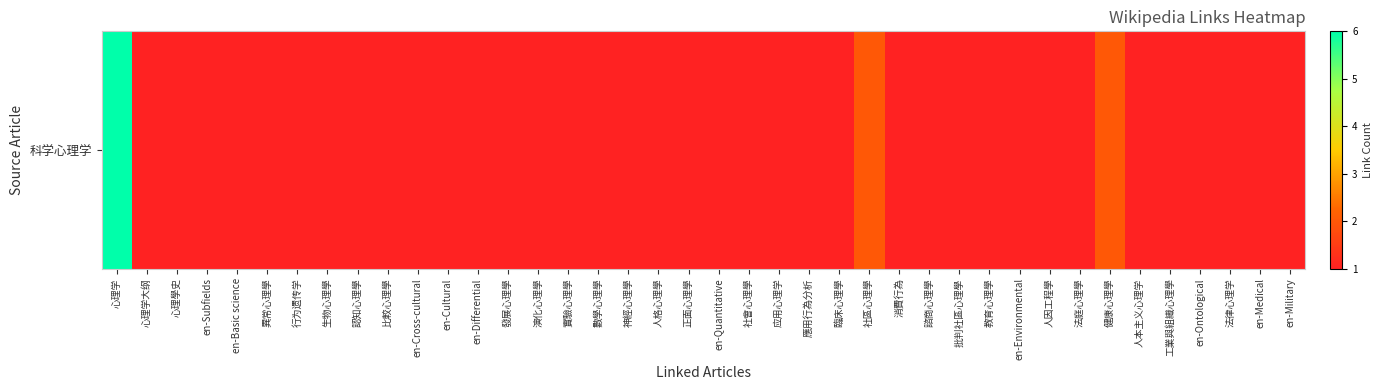

At which category does the chart reach its minimum across all series?

心理学大纲